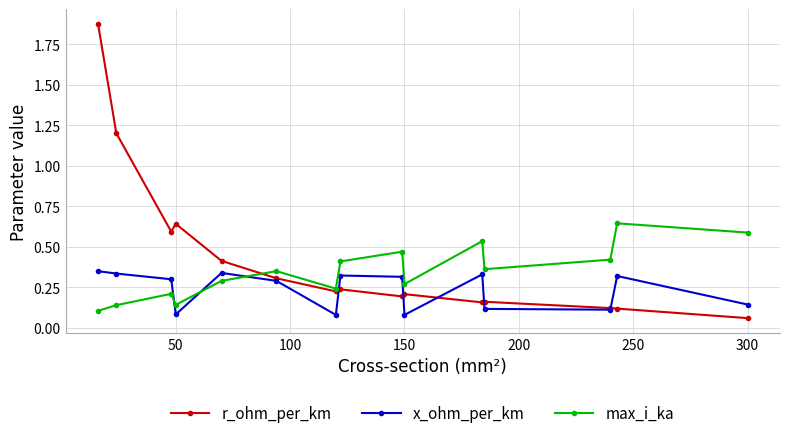

How many max_i_ka values are between 0 and 1?

15